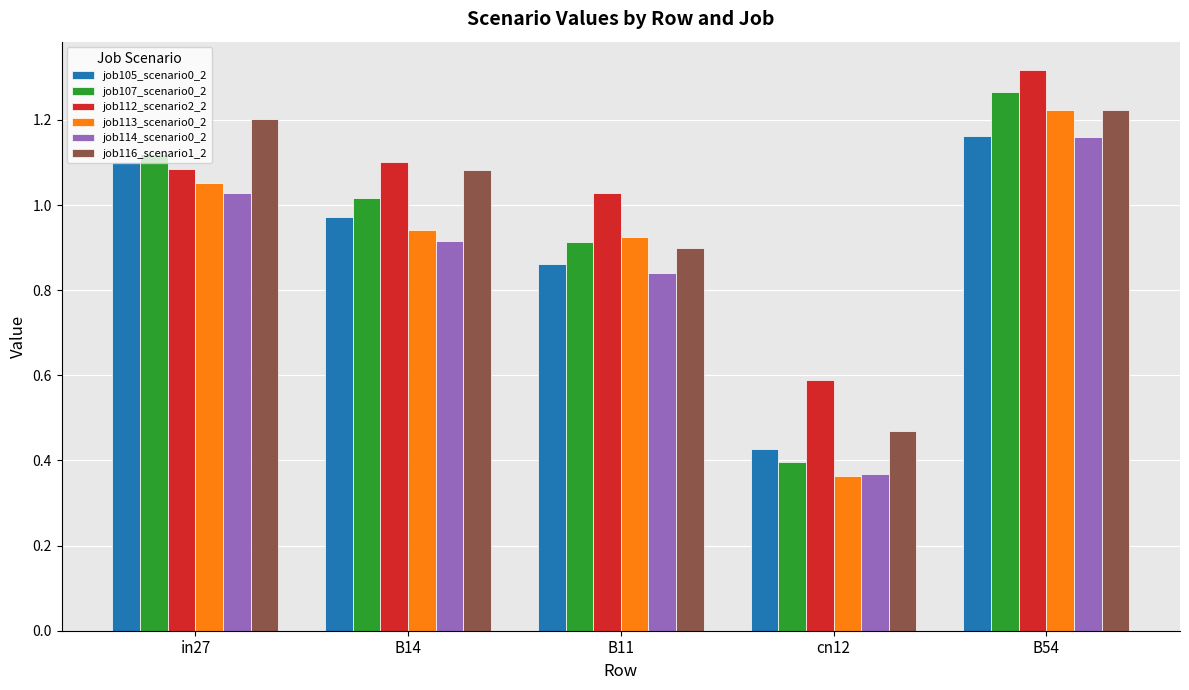

Which category has the highest value across all series?

B54